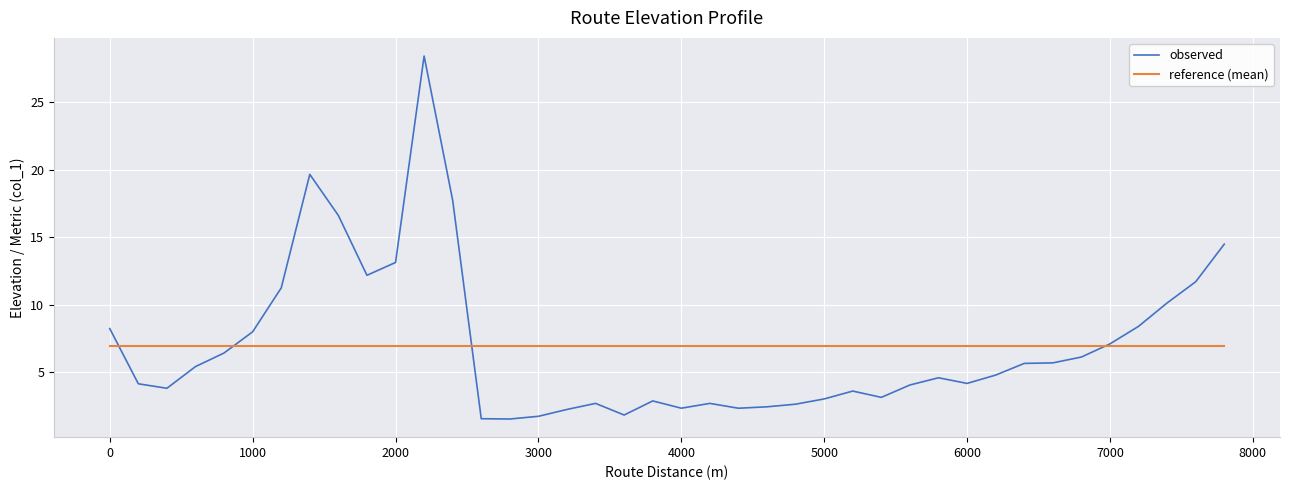

Does the chart have visible grid lines?

Yes